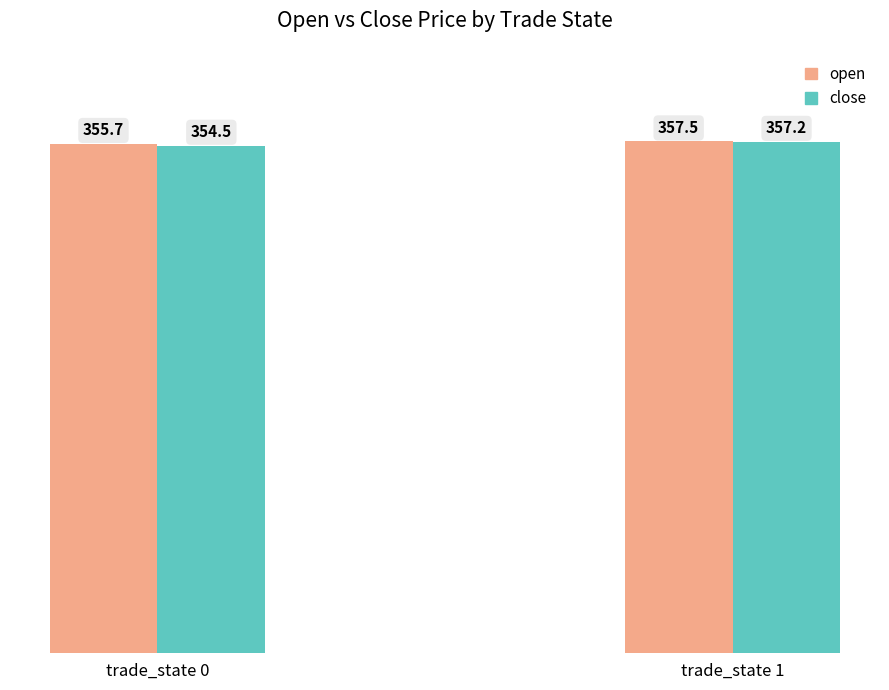

Which series changed the most between trade_state 0 and trade_state 1?

close